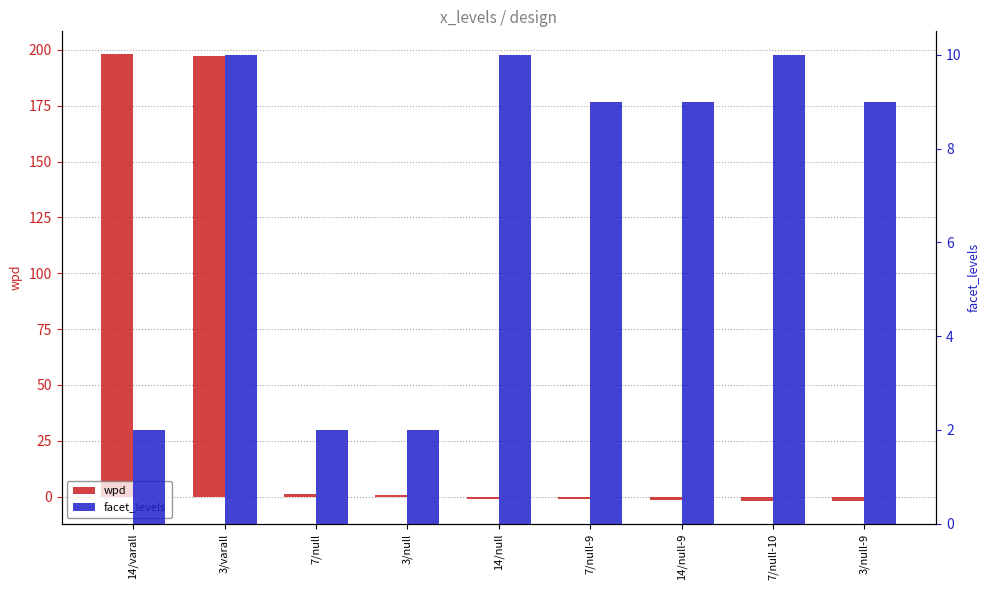

How many groups of bars are there?

9